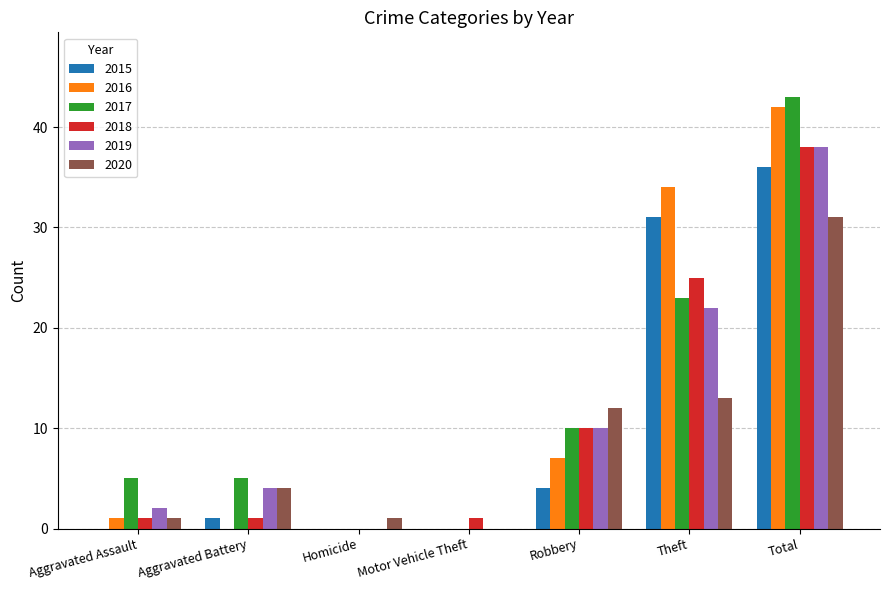

What is the total value across all series at Total?

228